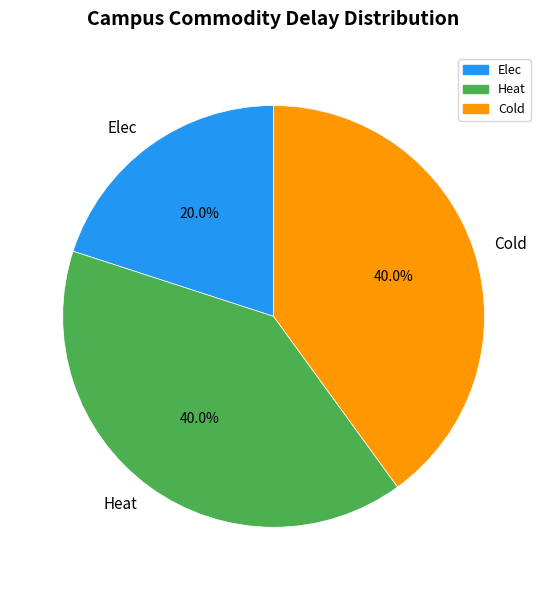

What portion of the pie excludes Heat?

60.0%